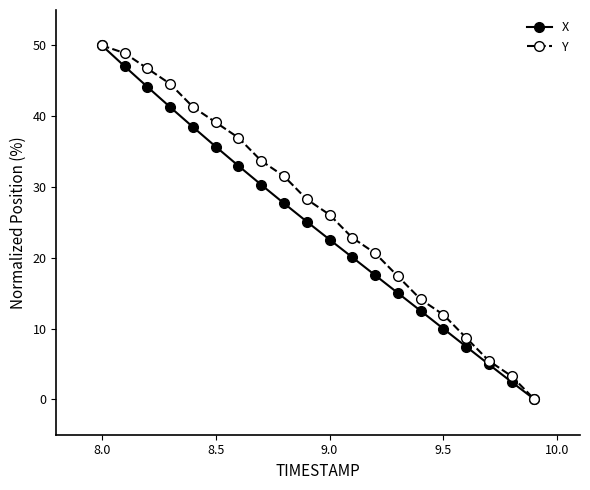

True or false: X has more than 2 interior local peaks.

False